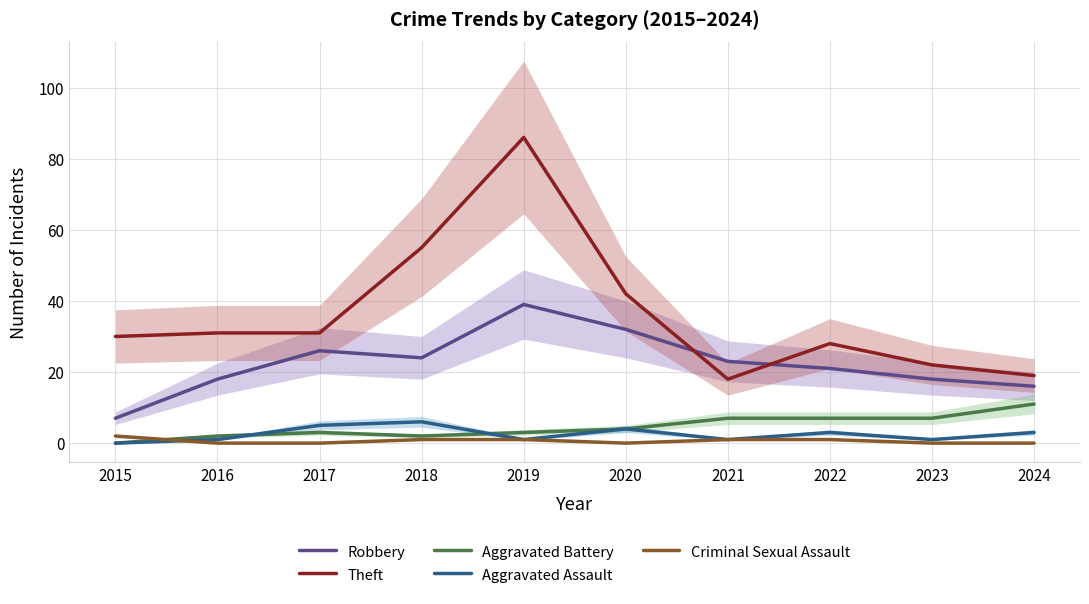

What is the value of the Criminal Sexual Assault point at the 4th from the left?

1